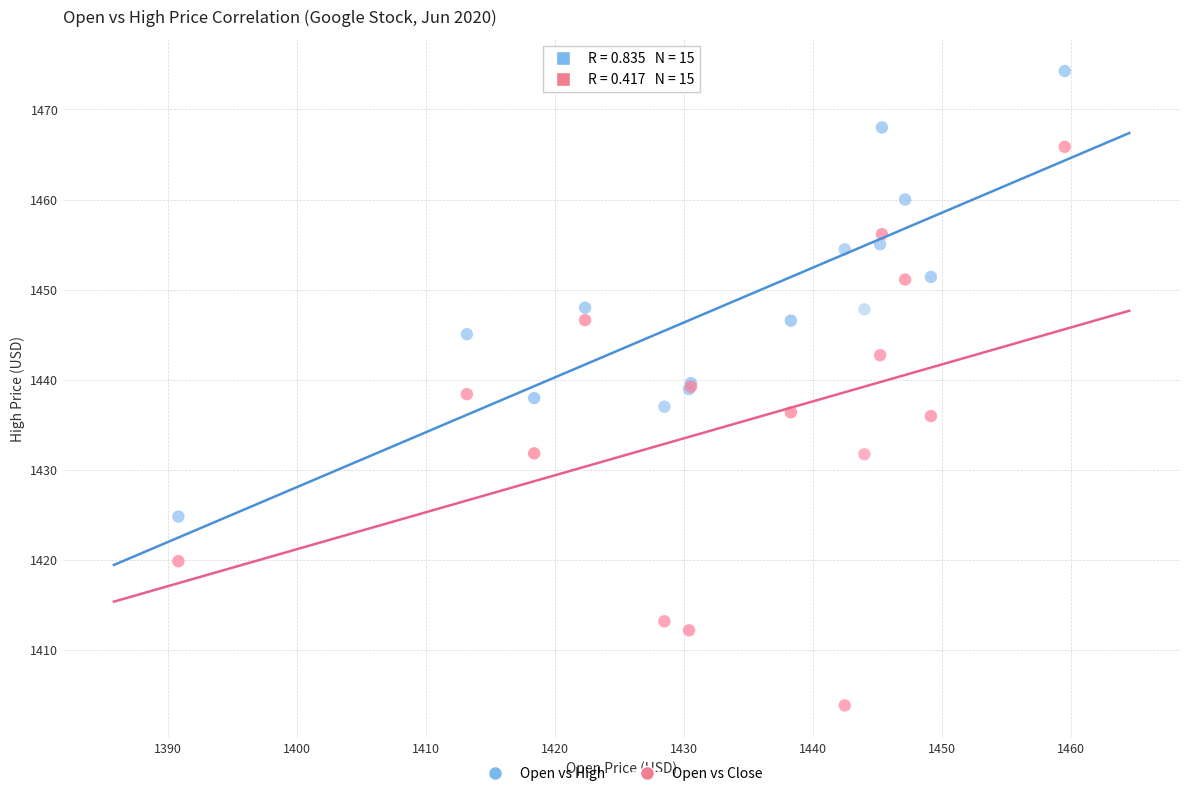

What is the X range (max minus min) for the scatter plot?

68.7